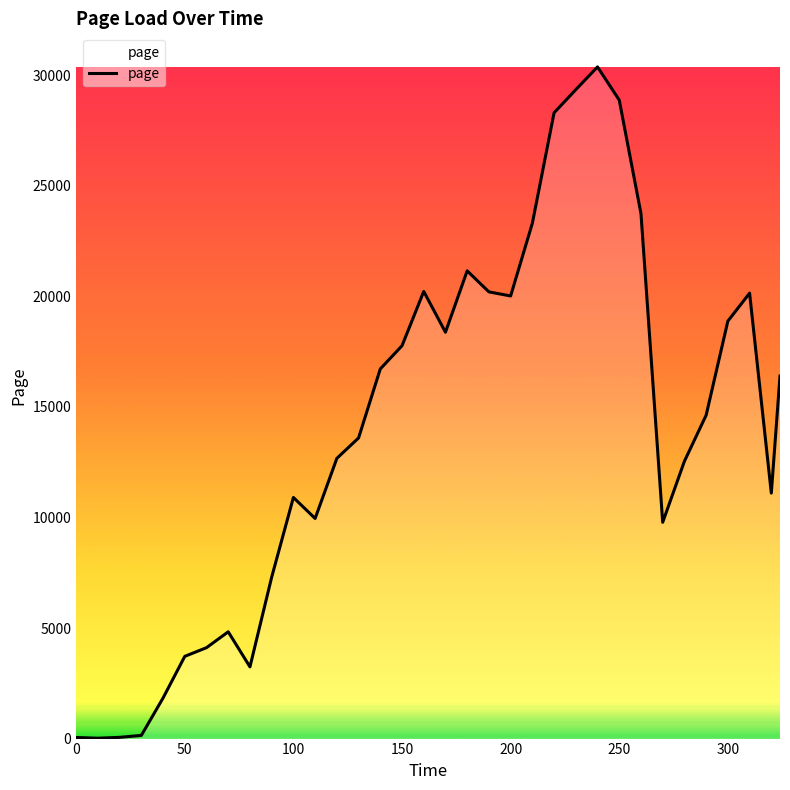

Does the chart display data point markers on the line(s)?

No